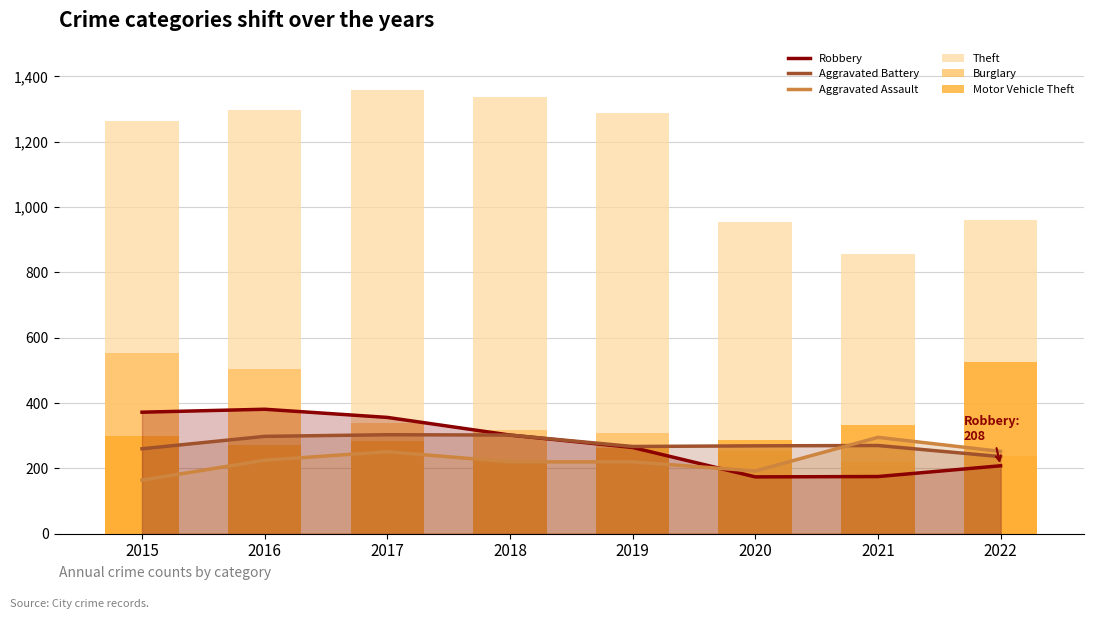

Which series has the largest total across all categories?

Theft